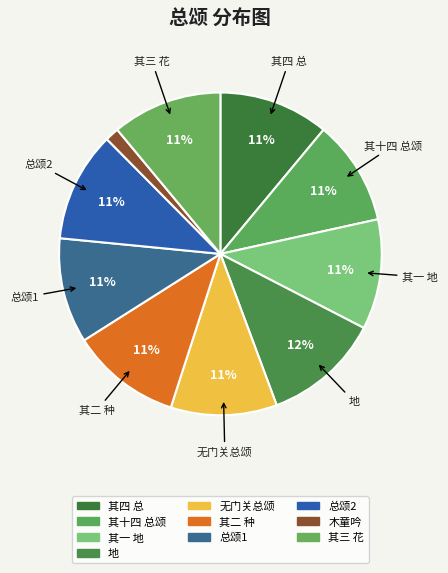

To the nearest percent, what is the difference between the largest and smallest slice percentages?

10%